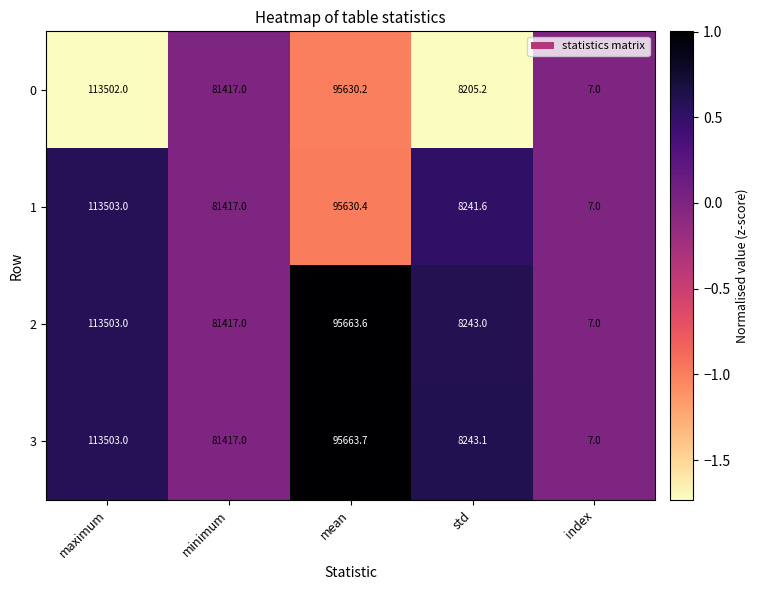

The 3 series shows 7.0 at index. True or false?

True